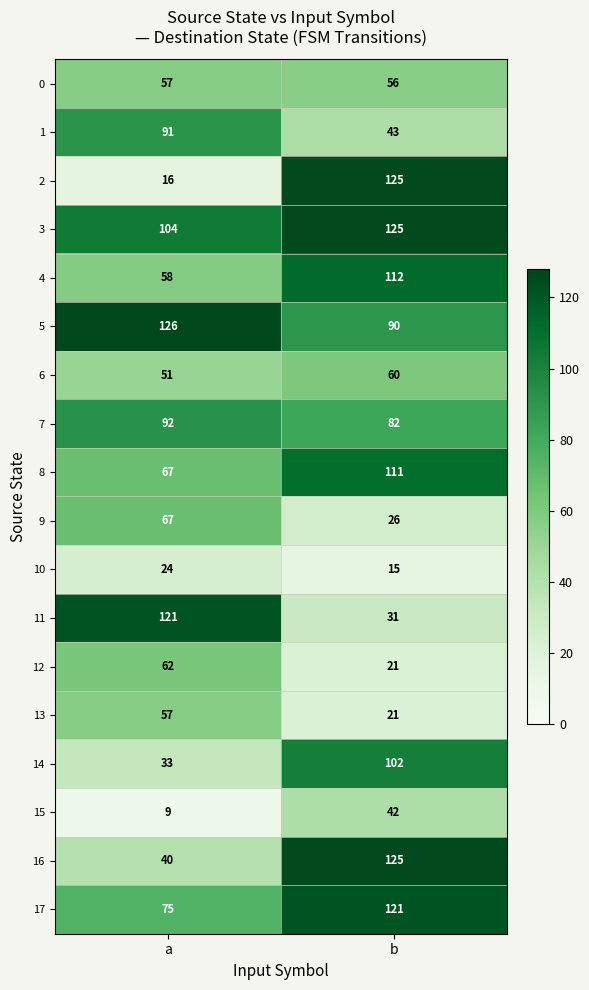

What is the minimum value for 14?

33